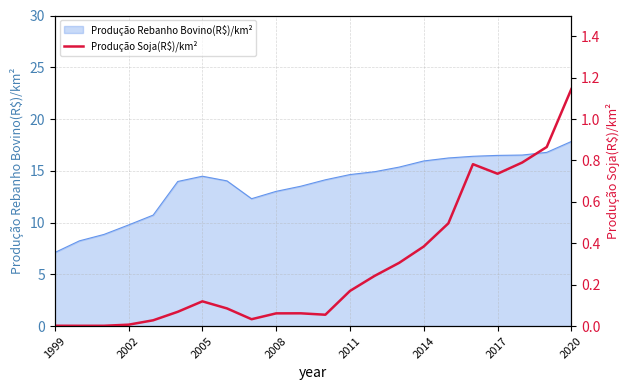

At which label does Produção Rebanho Bovino(R$)/km² reach its peak?

2020